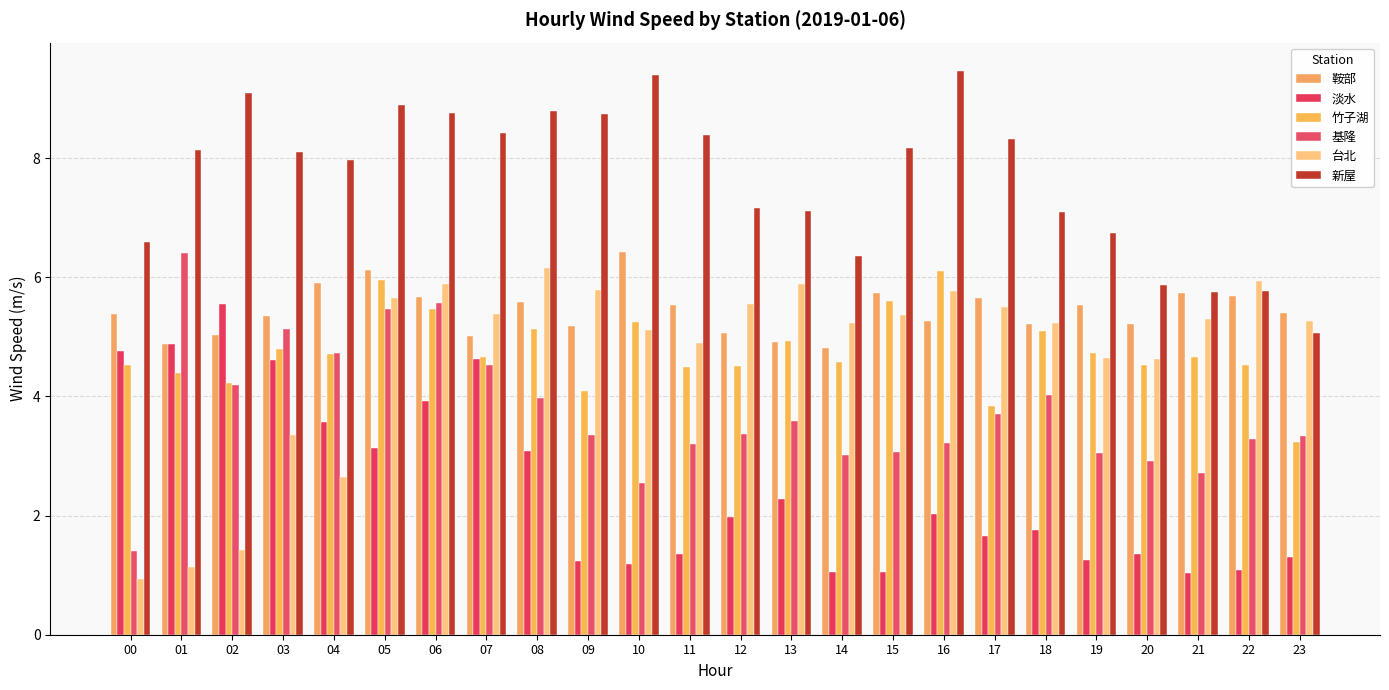

What is the value of the 基隆 bar at the 21st from the left?

2.9